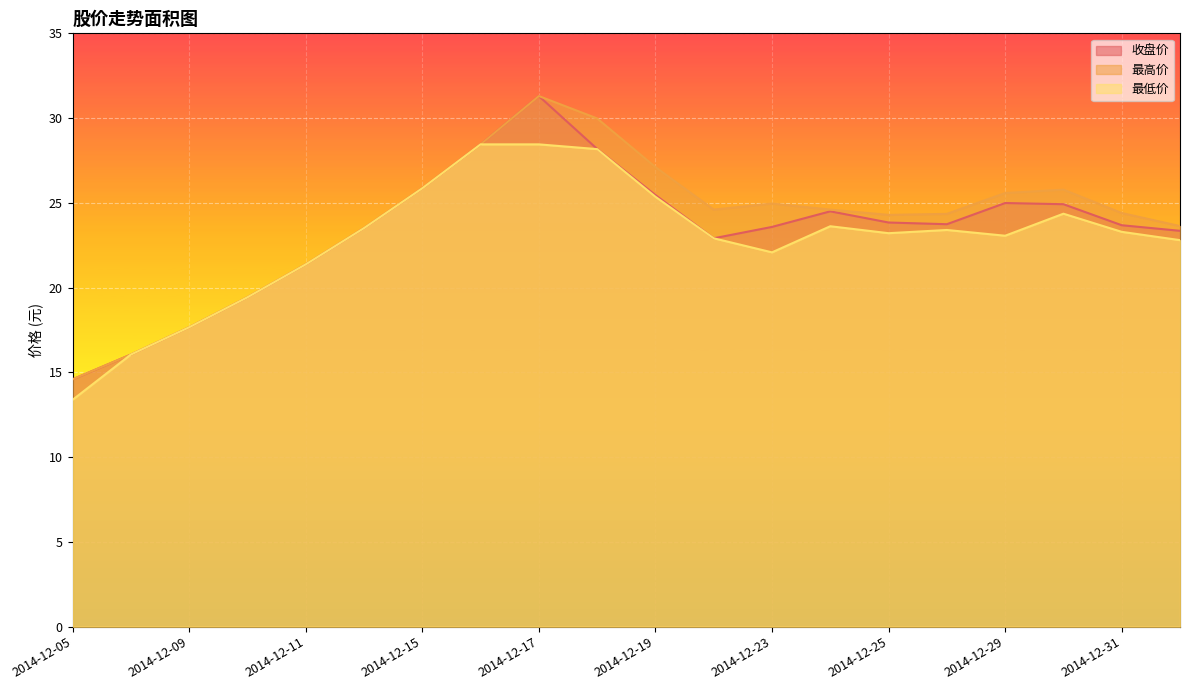

How many data points in 最高价 are above 24?

13